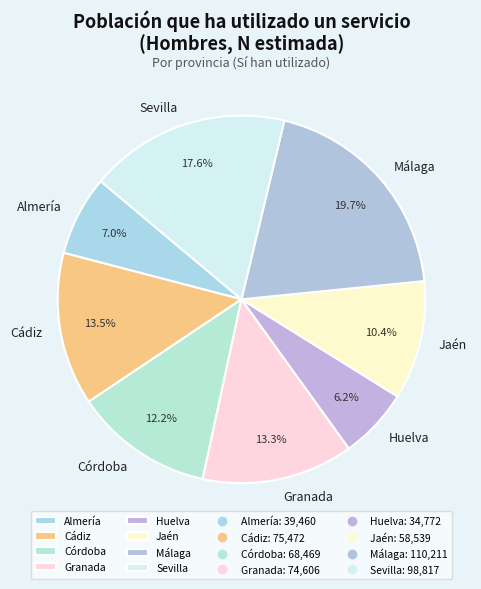

Does Huelva represent more than half of the total?

No